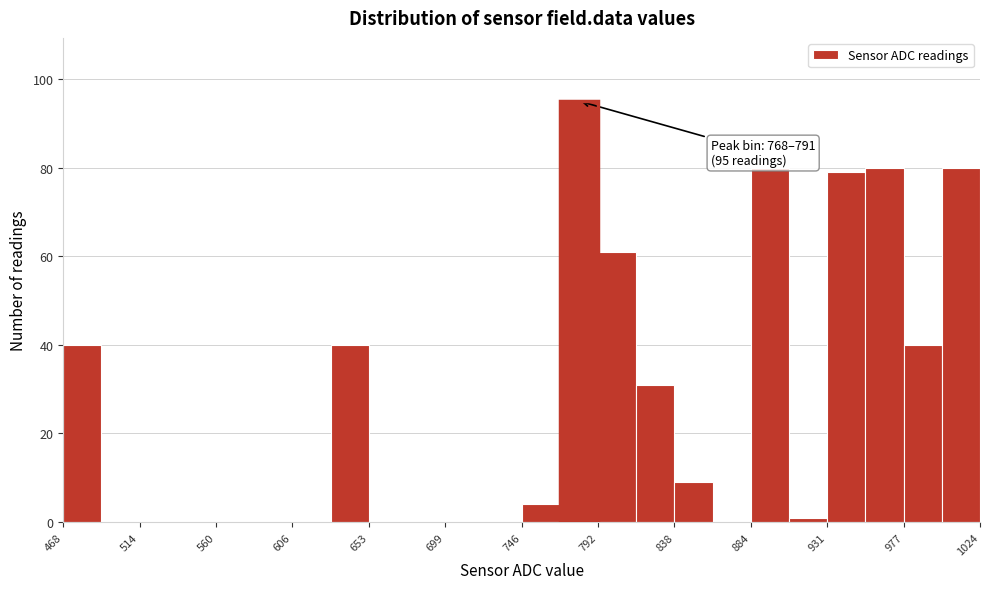

Which range on the x-axis has the tallest bar?

770 to 790